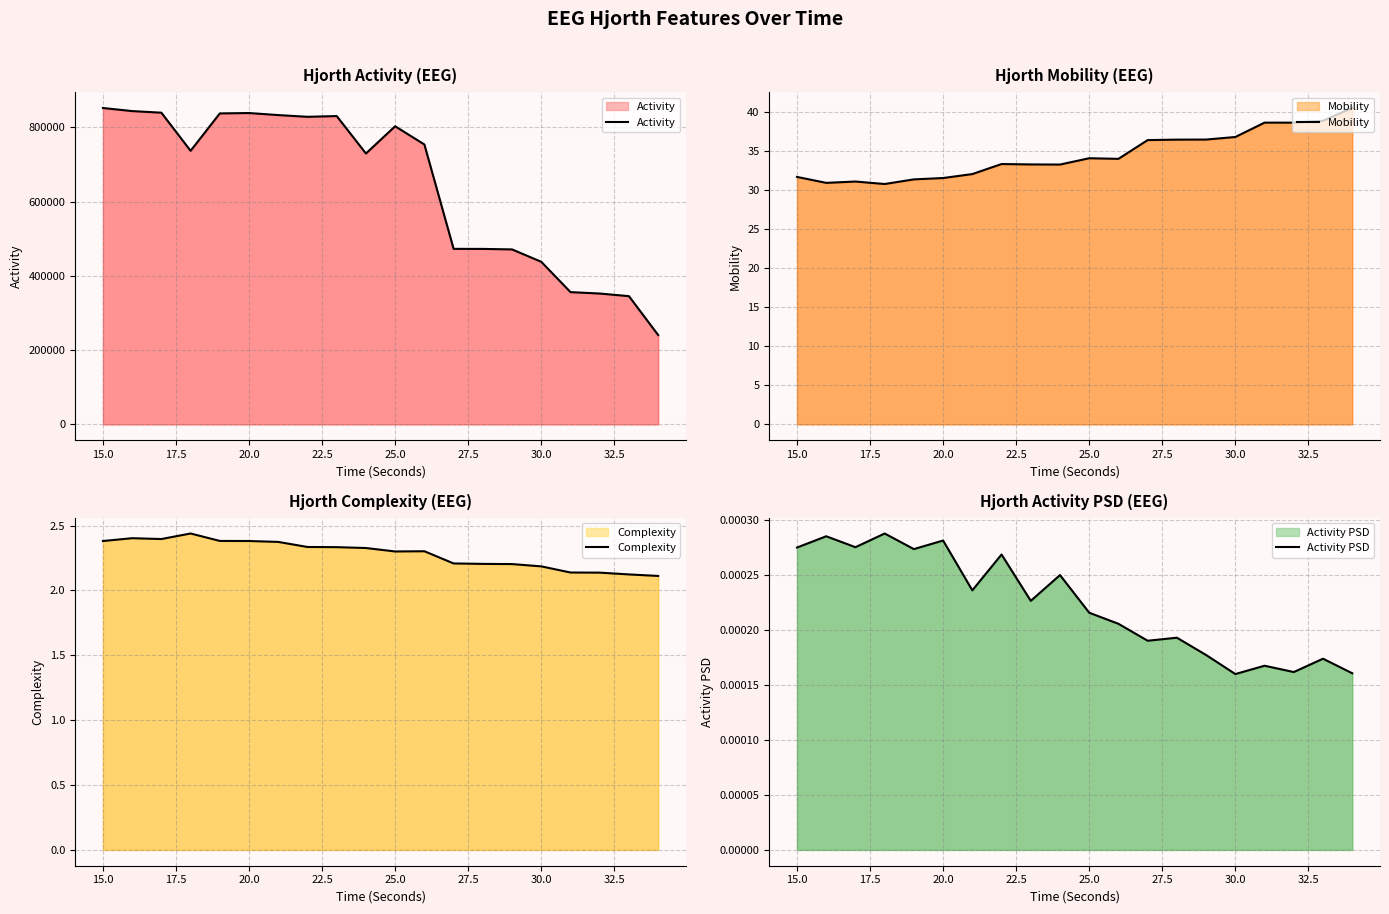

The Activity PSD series shows 0.0 at 30.0. True or false?

False